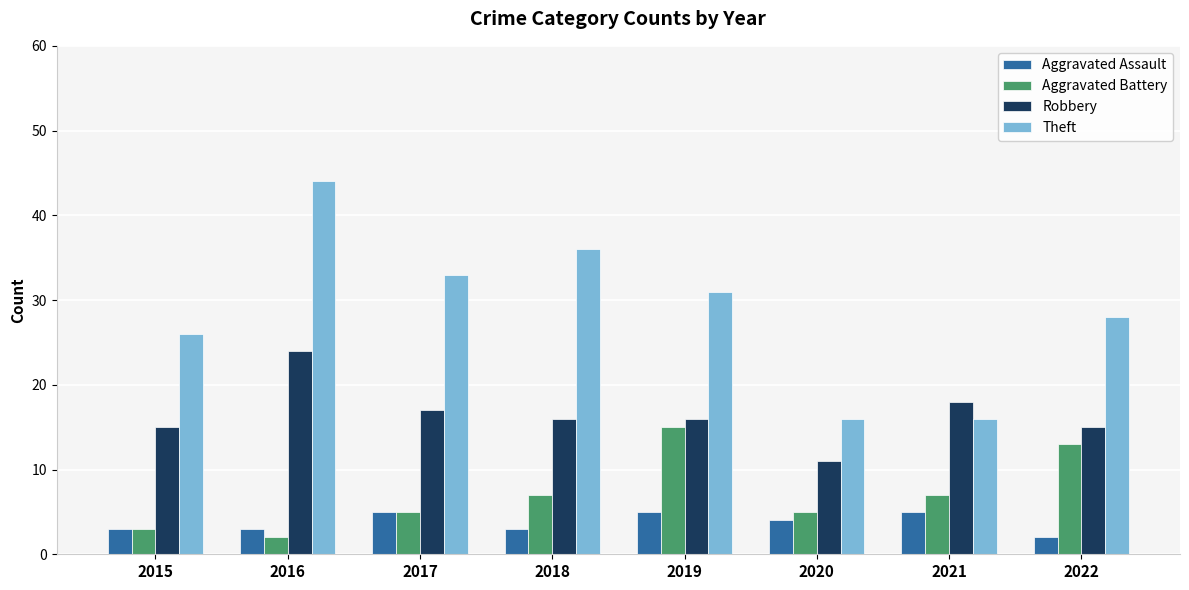

What is the difference between the maximum and second lowest values in the Aggravated Battery series?

12